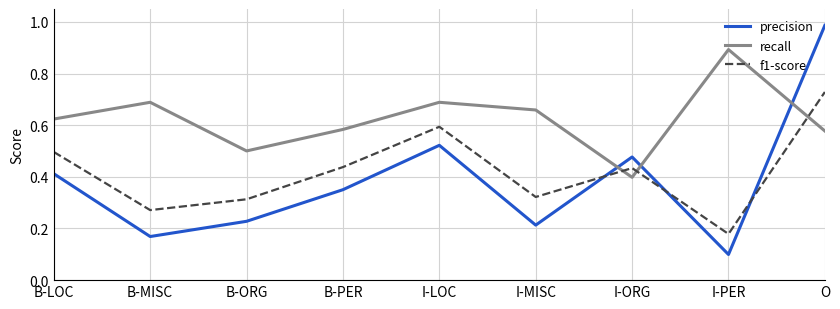

What position from the left is I-PER?

8